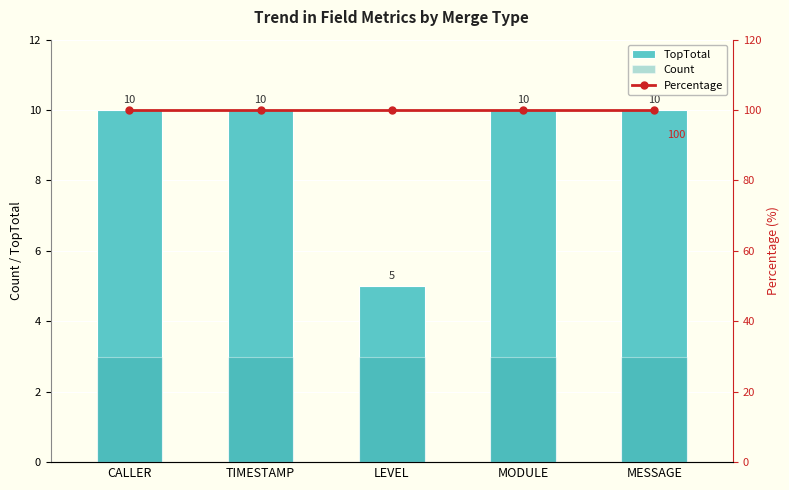

The TopTotal series shows 5 at LEVEL. True or false?

True